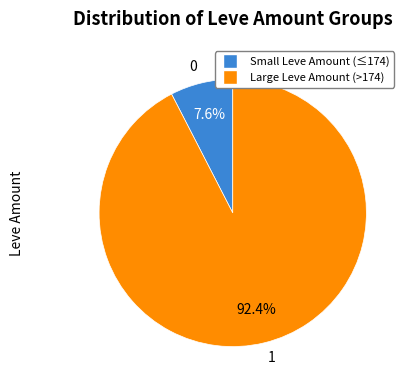

Does any single category account for the majority?

Yes